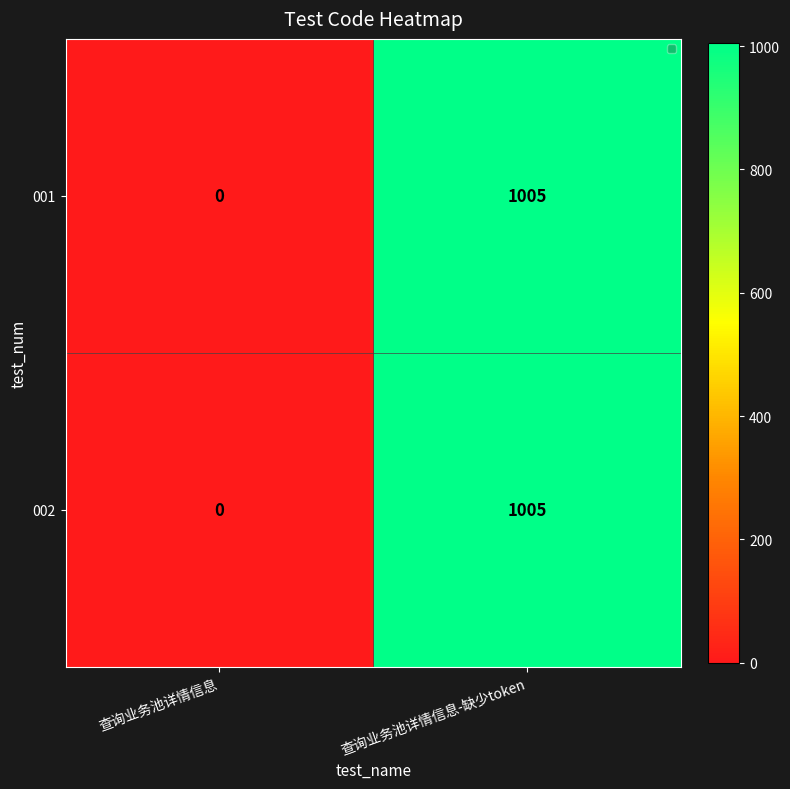

Reading left to right, list all the values displayed in this chart.

001: 0	1005
002: 0	1005